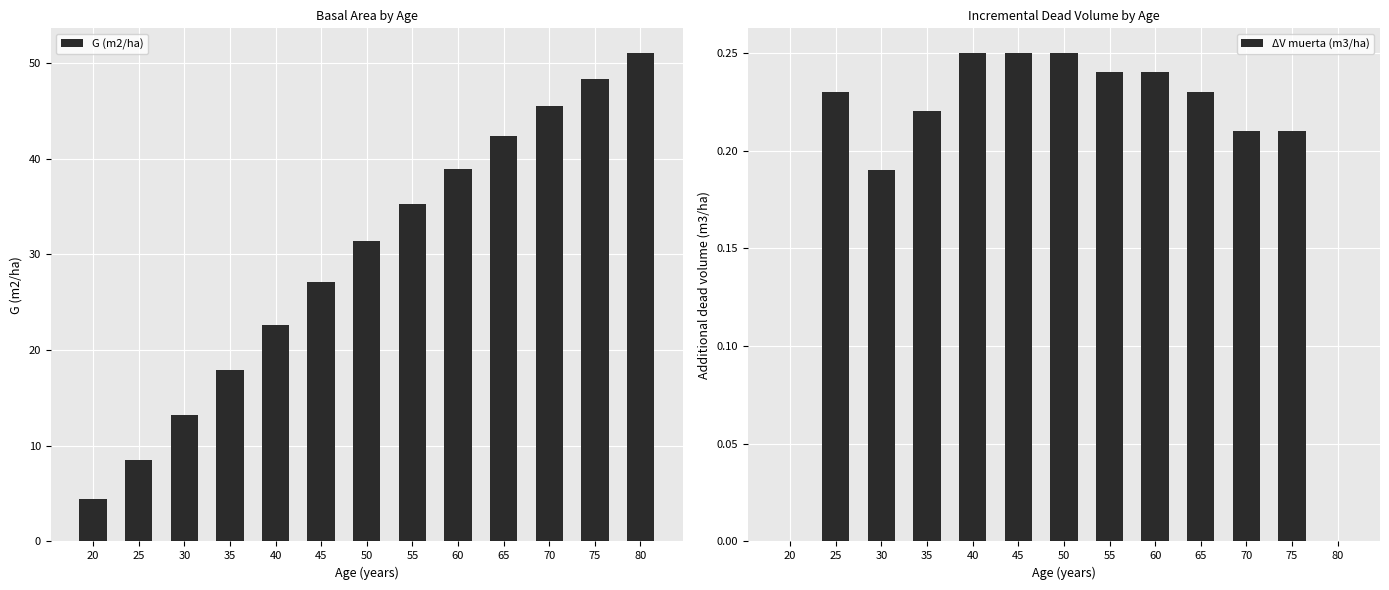

Rank the series by their average value, from lowest to highest.

ΔV muerta (m3/ha), G (m2/ha)